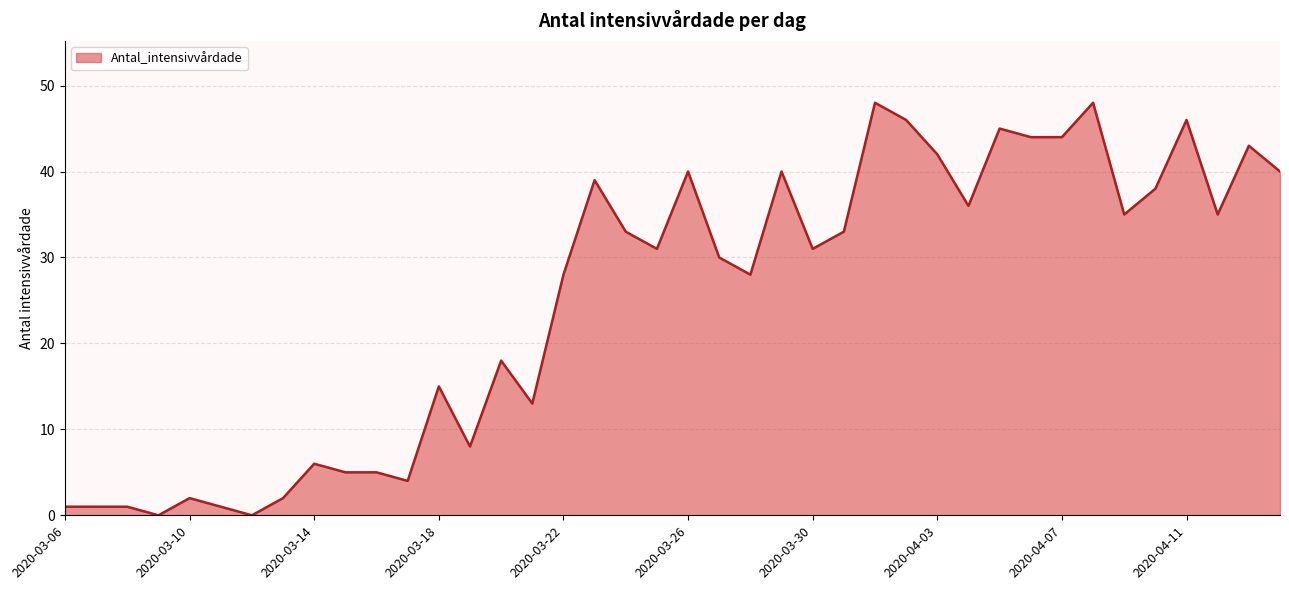

What is the greatest value displayed?

48